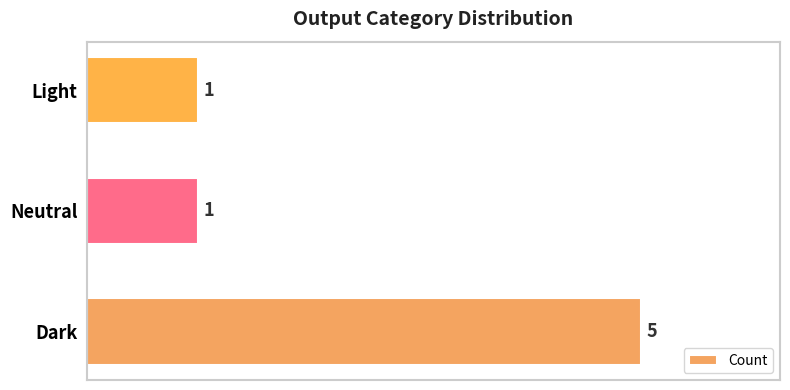

How many data points does each series have?

3